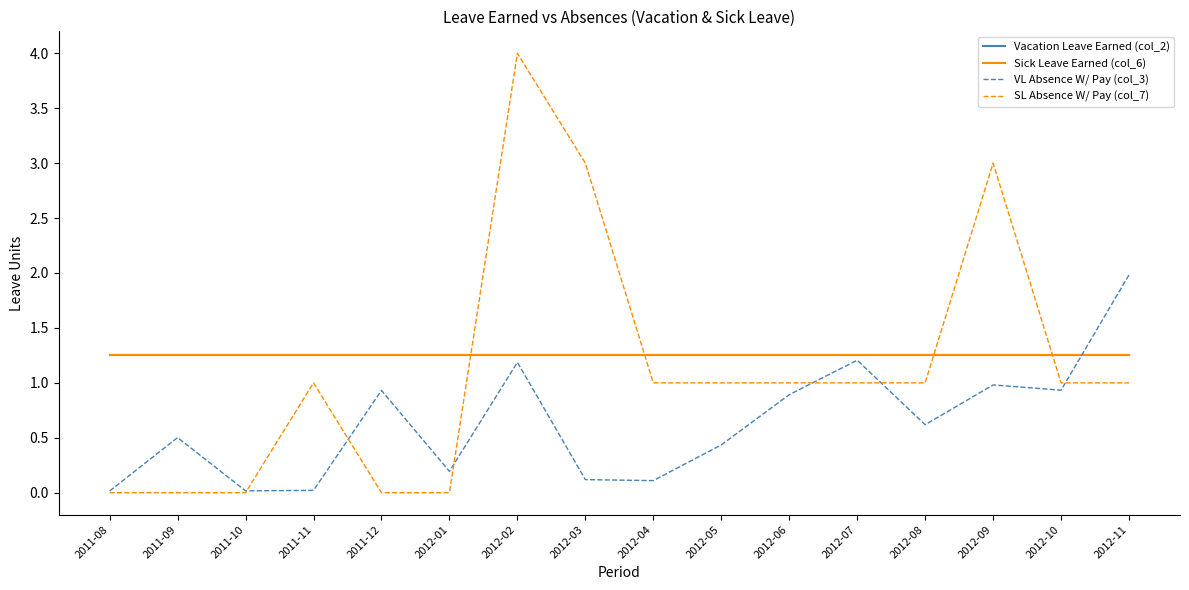

Is this an area chart (filled region under the line)?

No